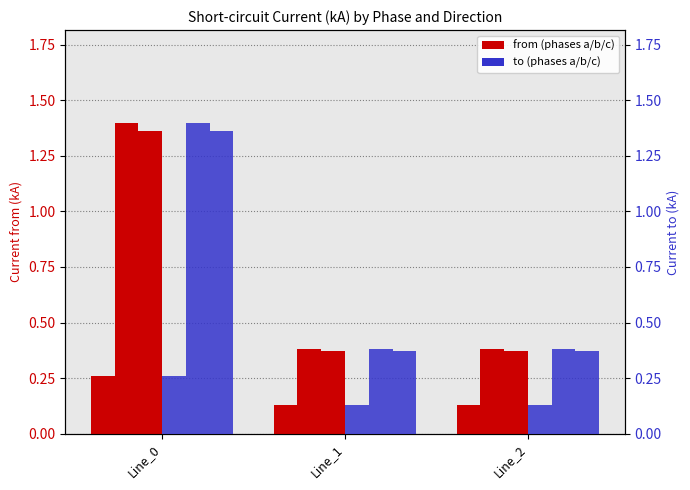

Is the value of from phase a at Line_1 greater than the value of to phase c at Line_2?

No